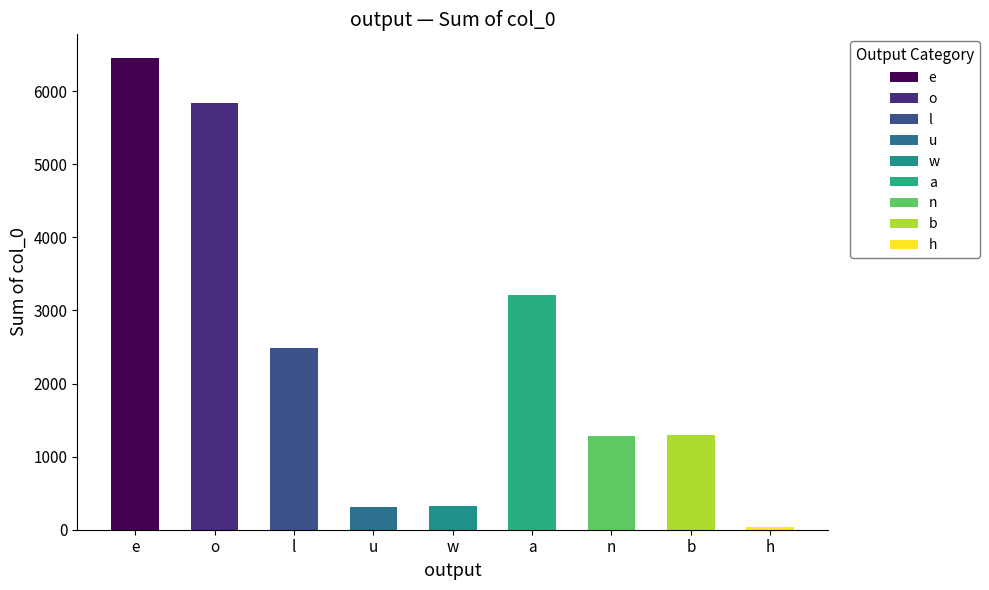

Rank the categories by value from highest to lowest.

e, o, a, l, b, n, w, u, h